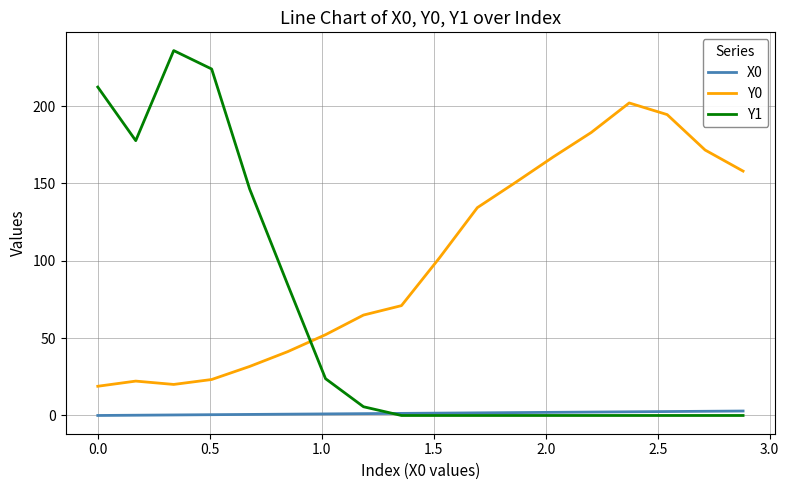

Which series has the largest total across all categories?

Y0